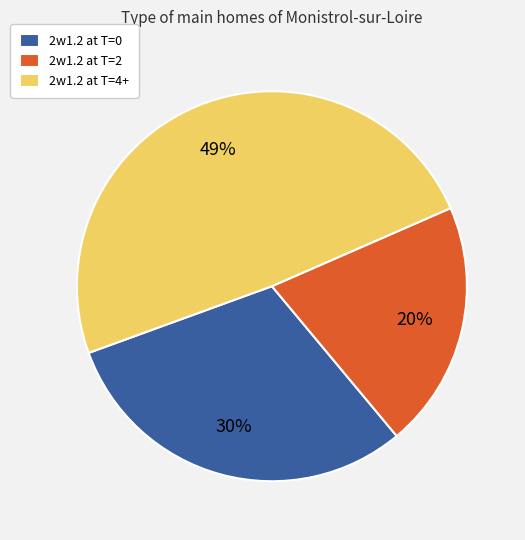

To the nearest percent, what portion does 2w1.2 at T=4+ represent?

49%